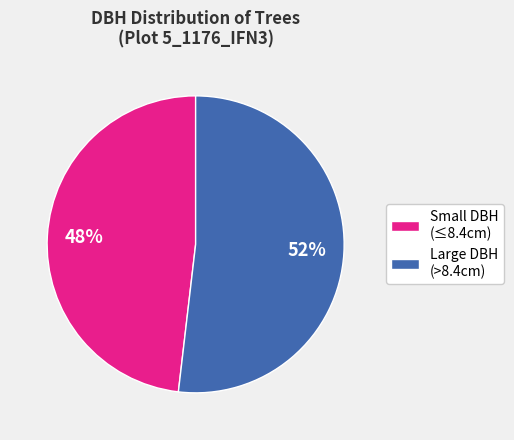

What is the largest slice in the pie chart?

Large DBH (>8.4cm)